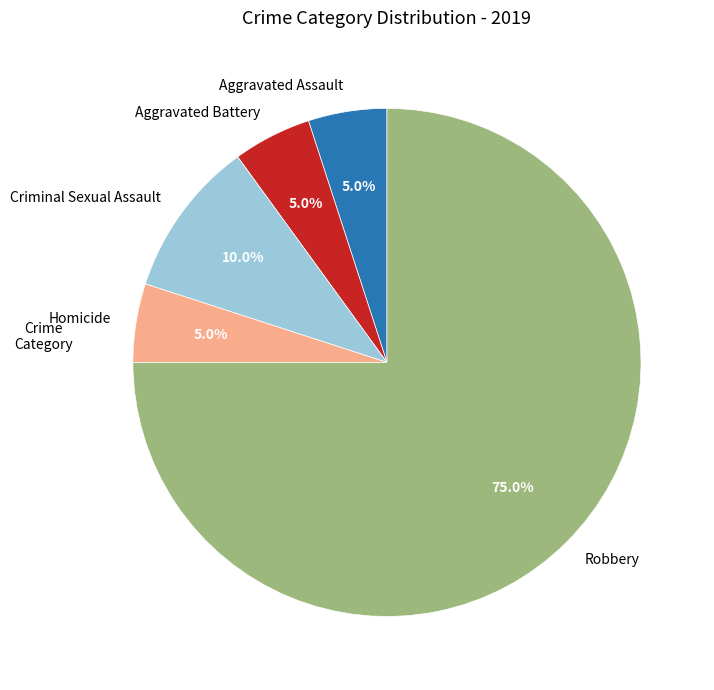

What is the largest slice in the pie chart?

Robbery